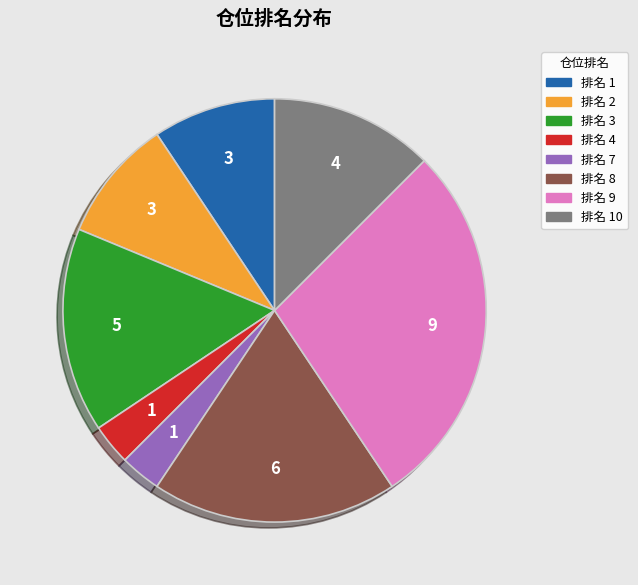

Count the number of slices in the pie.

8